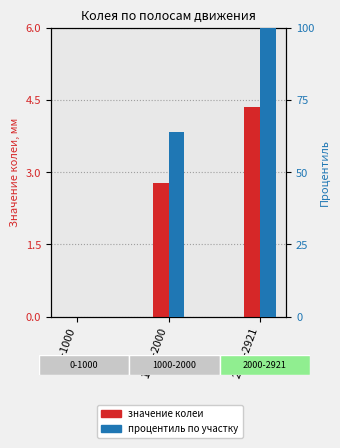

What is the total value across all series at 1000-2000?

66.8